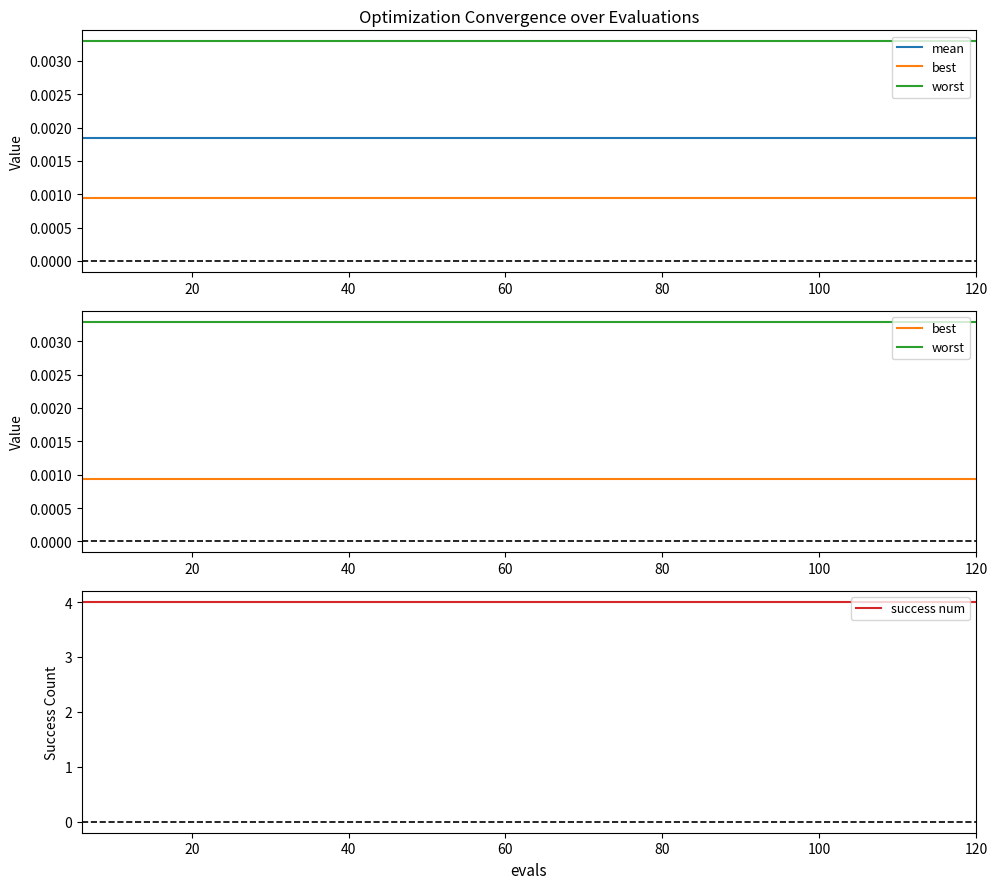

True or false: best and mean cross at least once.

False